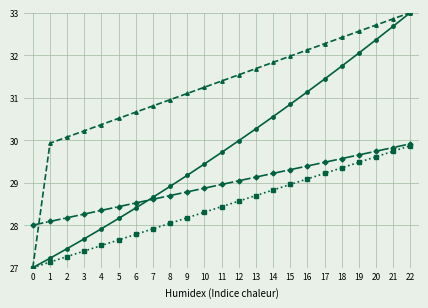

What is the maximum value shown in the chart?

33.0